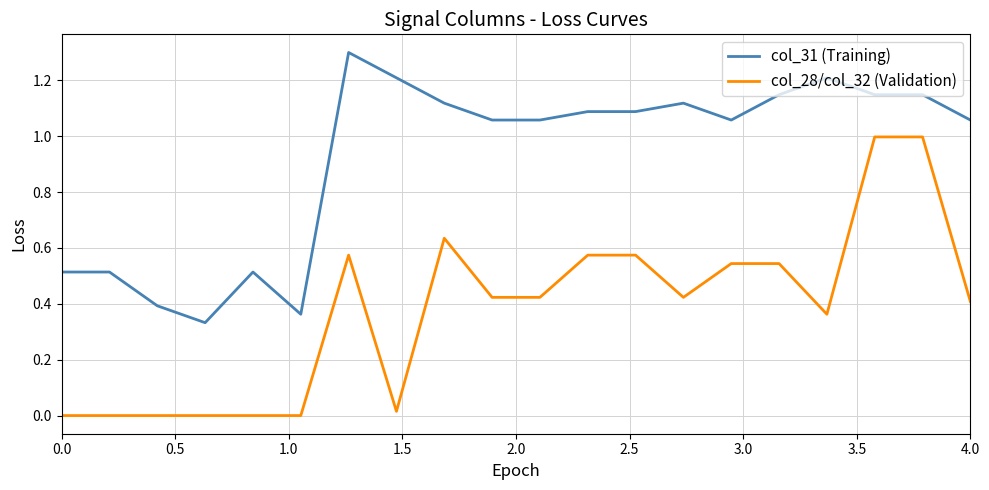

How many lines are shown in the chart?

2